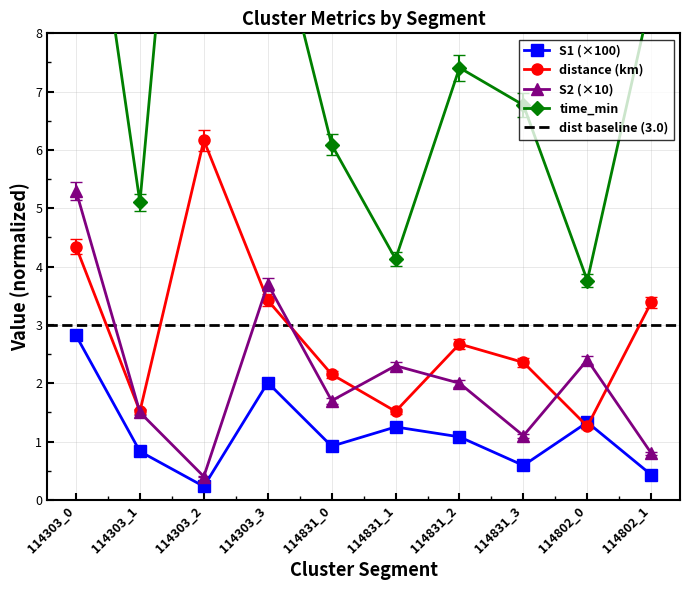

What is the maximum value for S2?

5.3